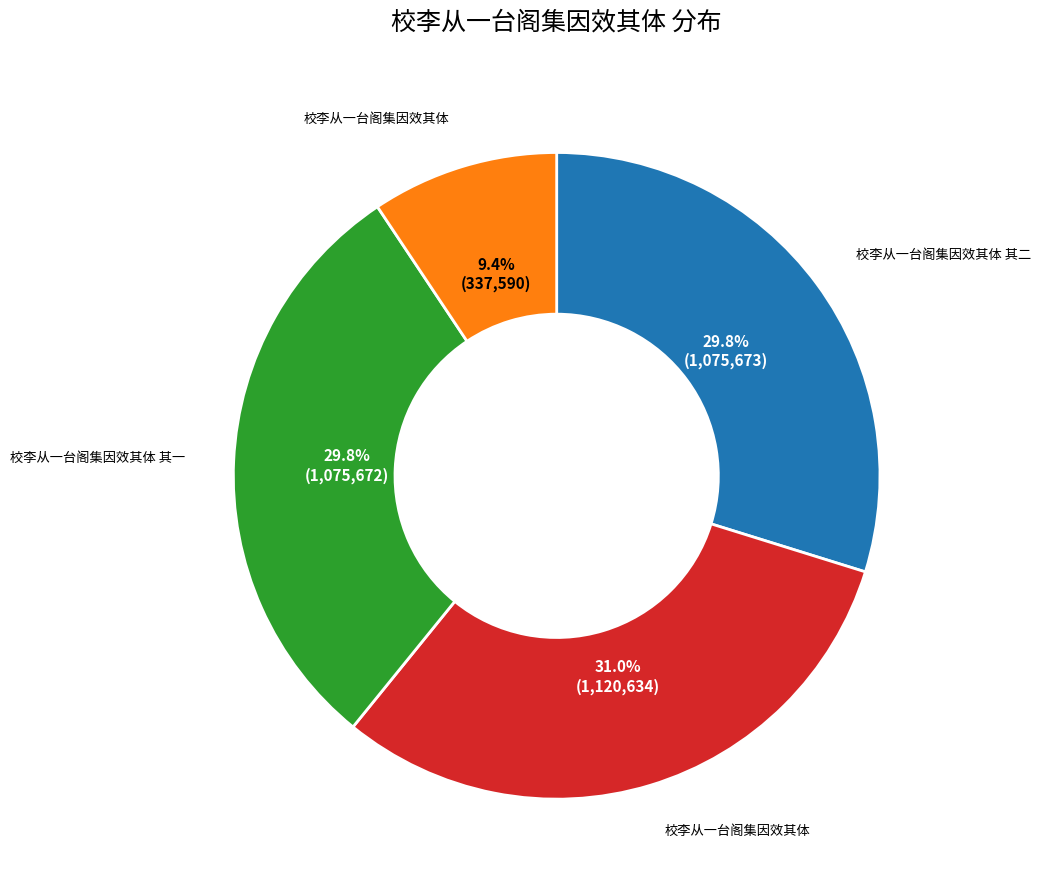

Does any single category account for the majority?

No